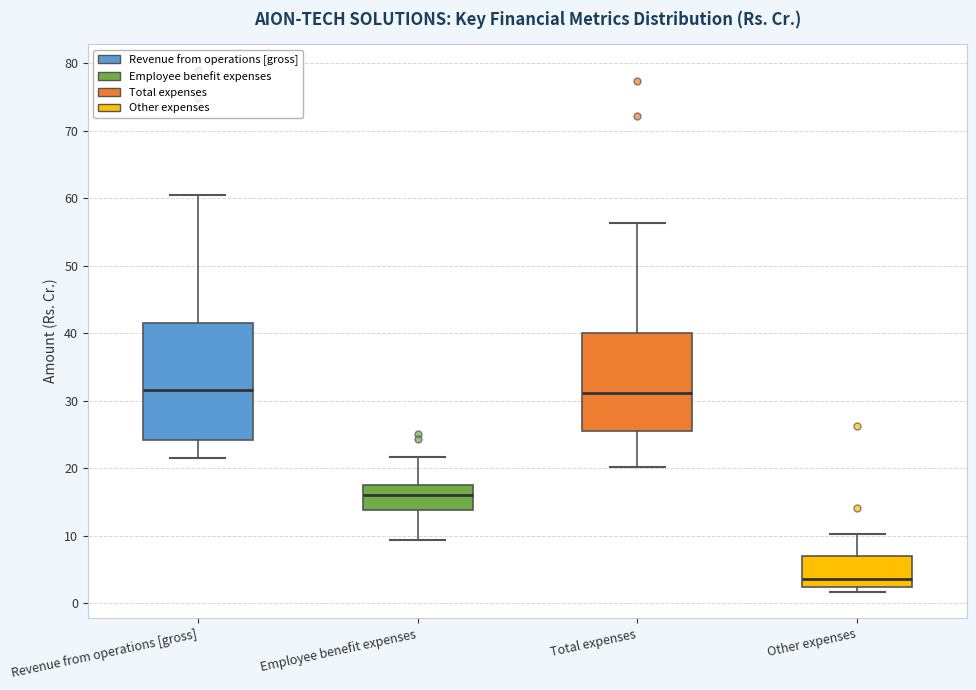

Where is the upper edge of the box for Employee benefit expenses on the y-axis? The values are not printed on the chart, so give them approximately, as read against the axis.

17